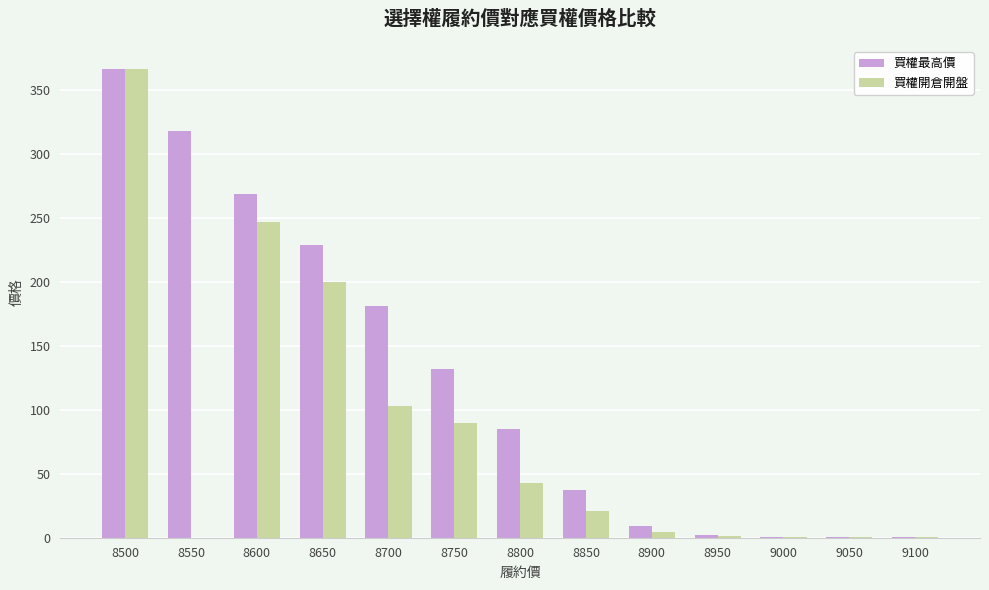

Does the chart contain stacked bars?

No